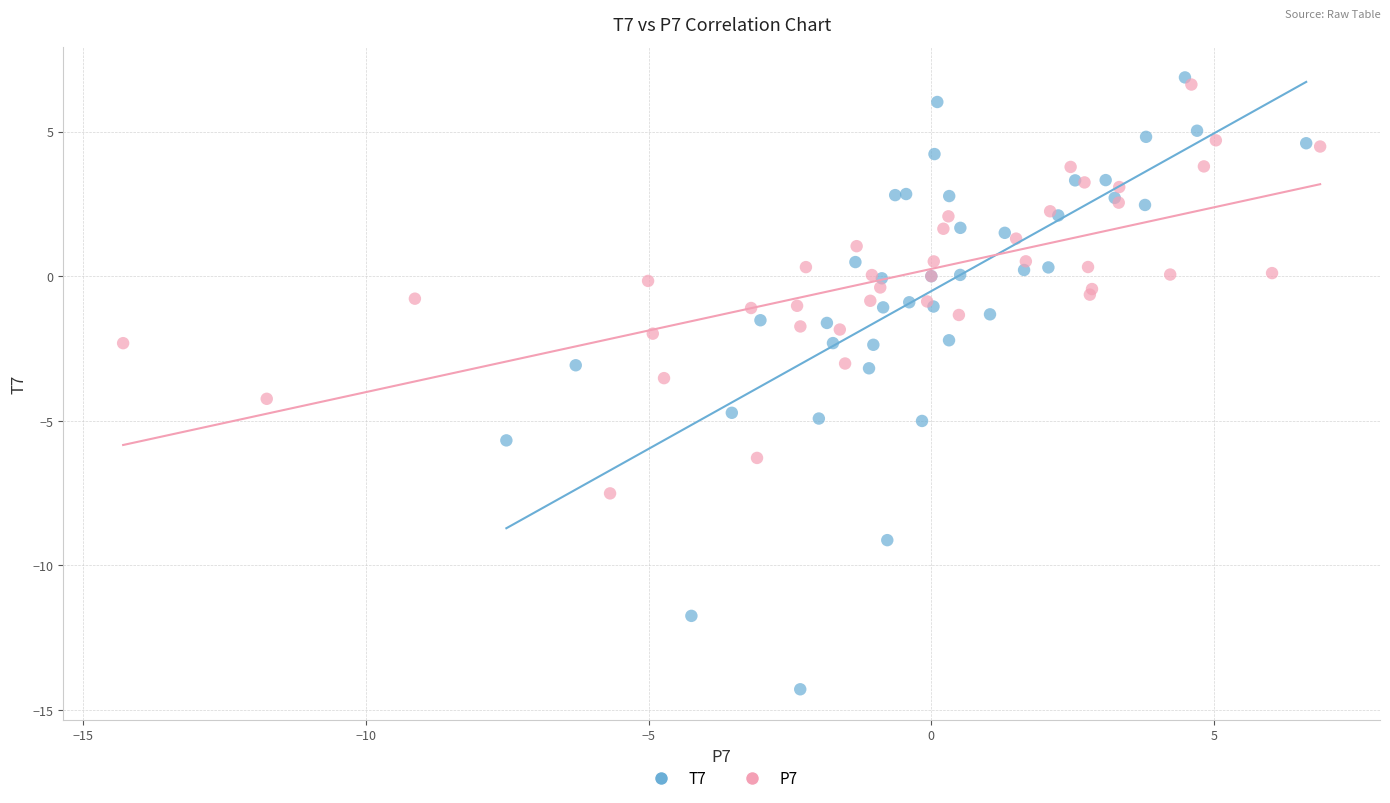

Which series has the widest spread of Y values?

T7